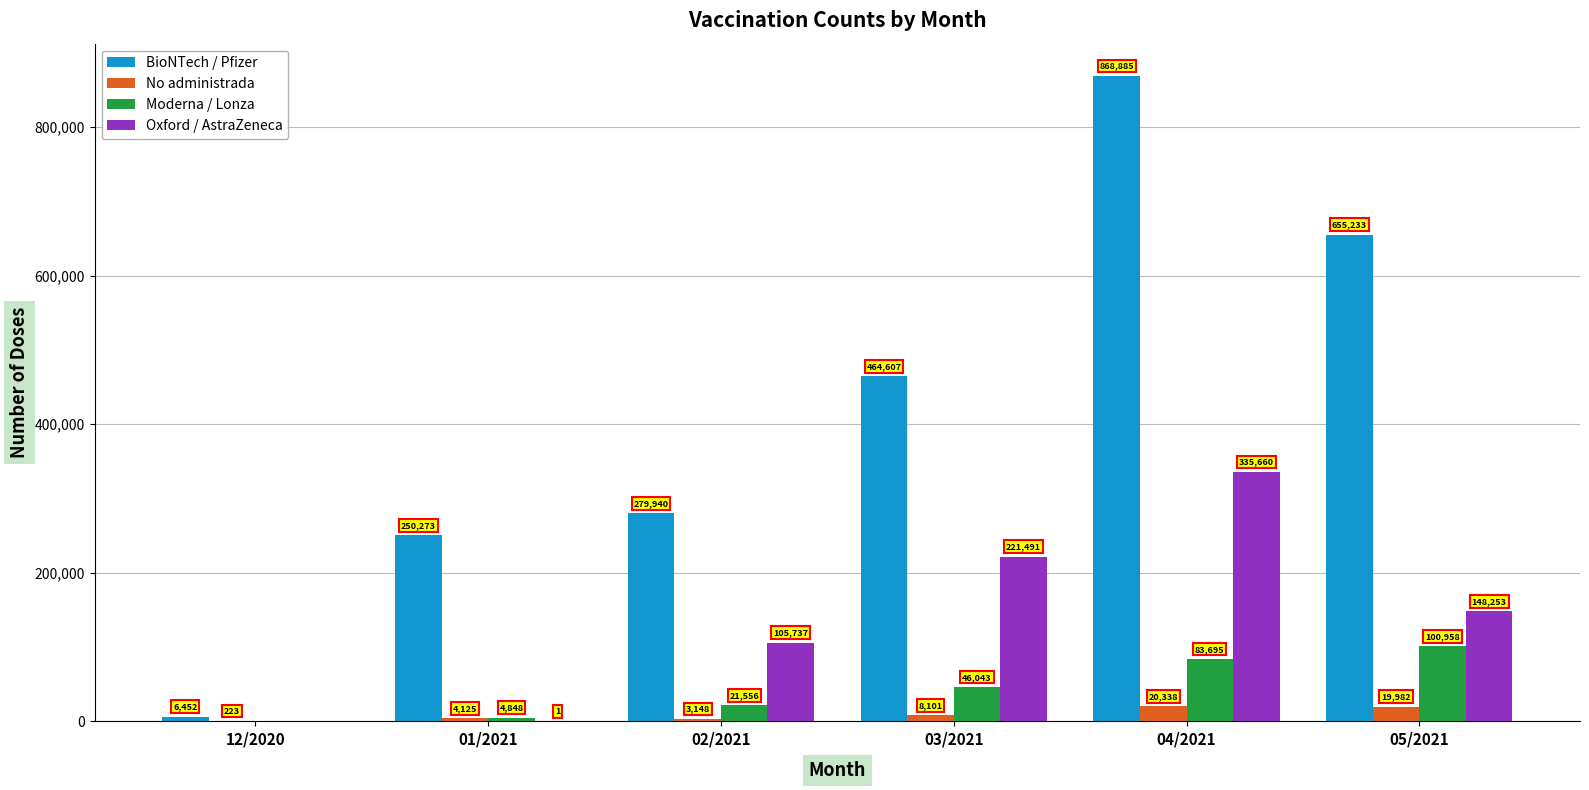

Where is Oxford / AstraZeneca nearest to the value 167830?

05/2021